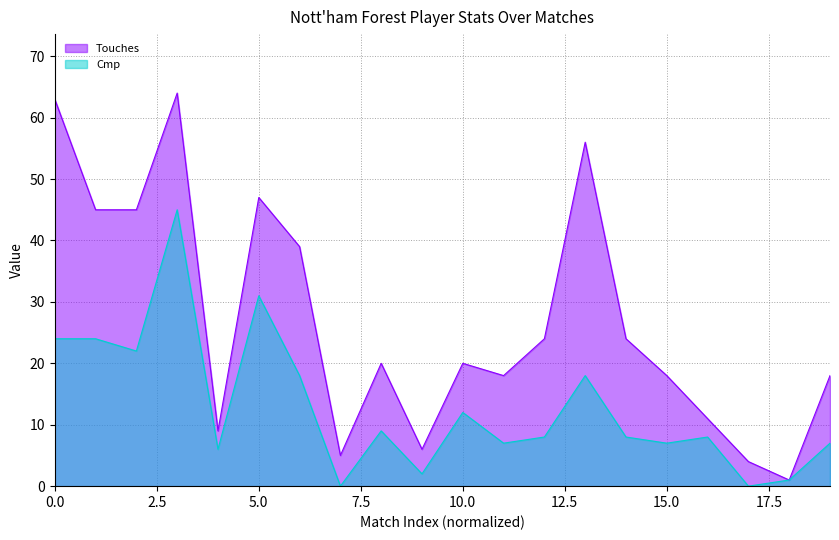

Is it true that Touches equals 24 at 2023-04-08?

True